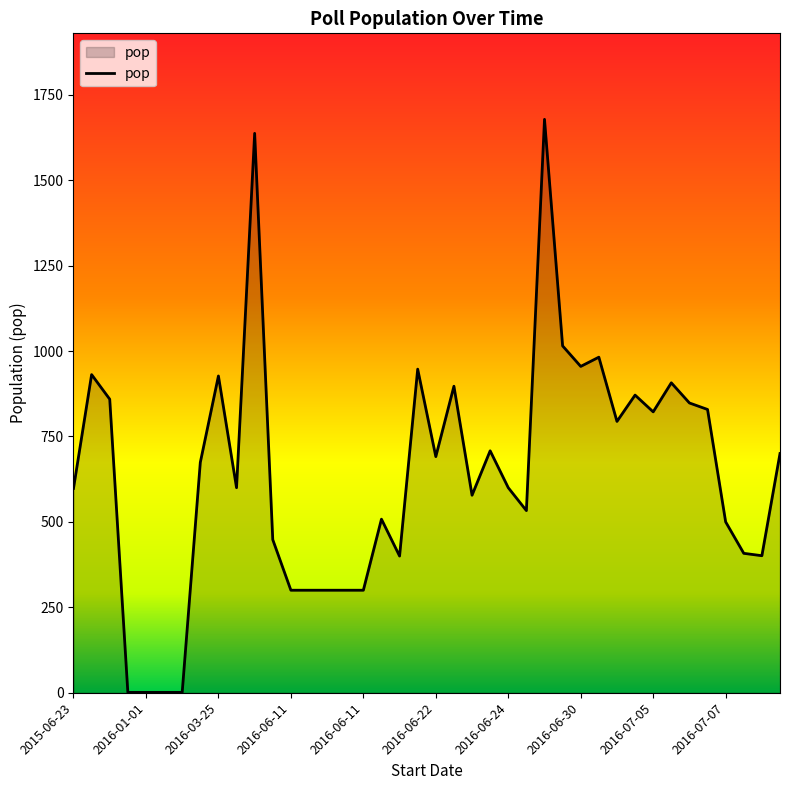

What is the maximum value shown in the chart?

1678